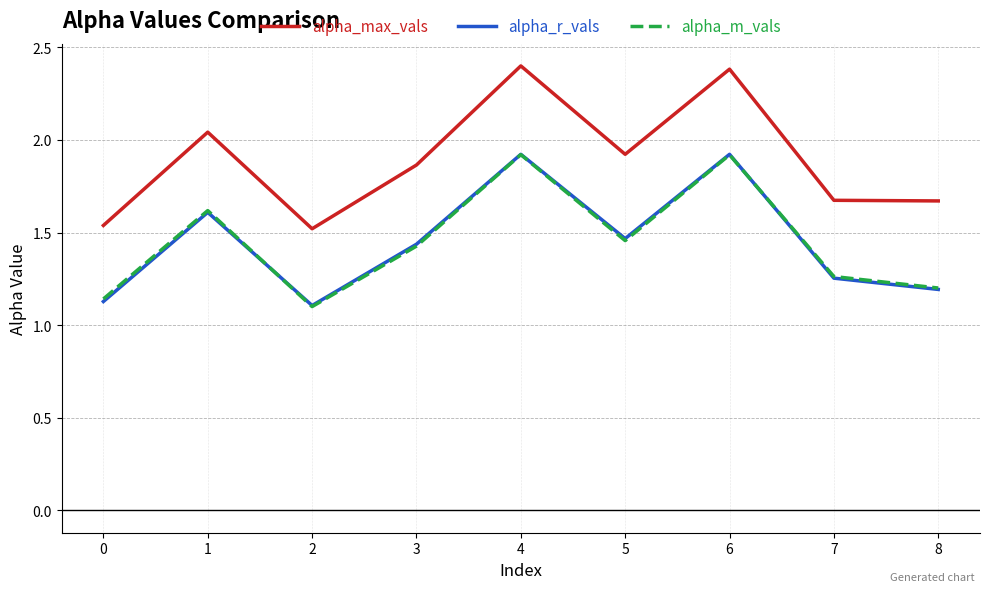

At which category does alpha_m_vals reach its first local peak?

1